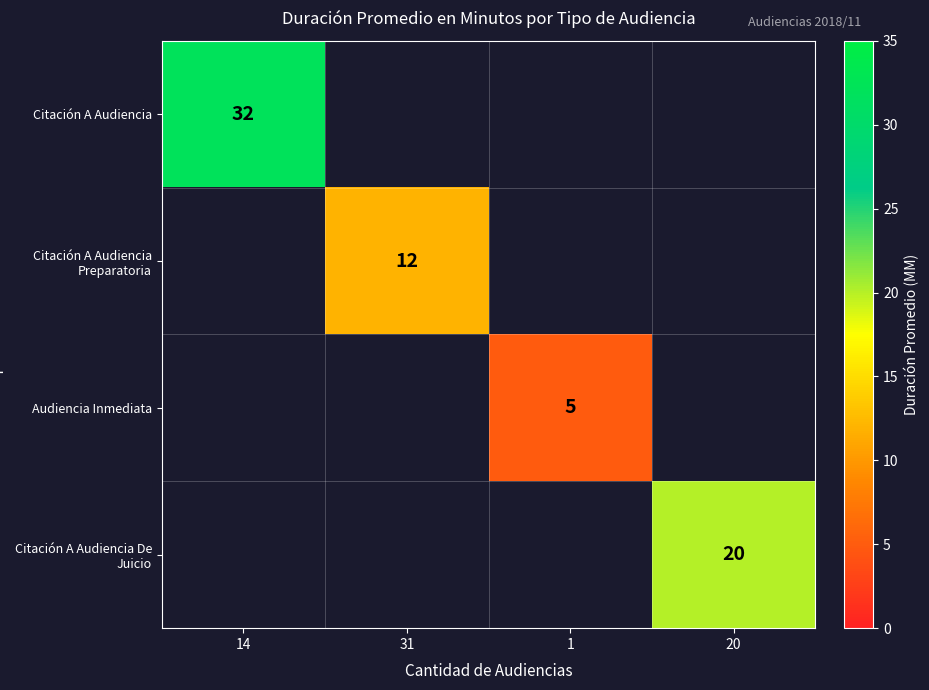

At how many categories does at least one series exceed 19?

2